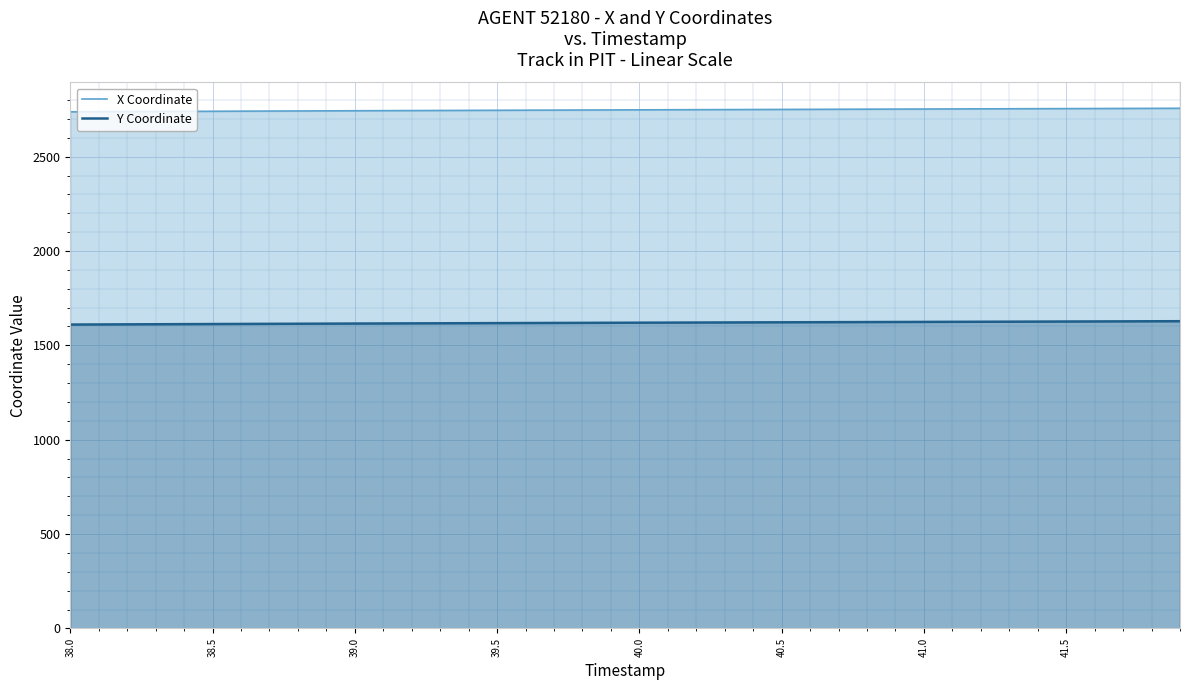

Which series has the largest total across all categories?

X Coordinate